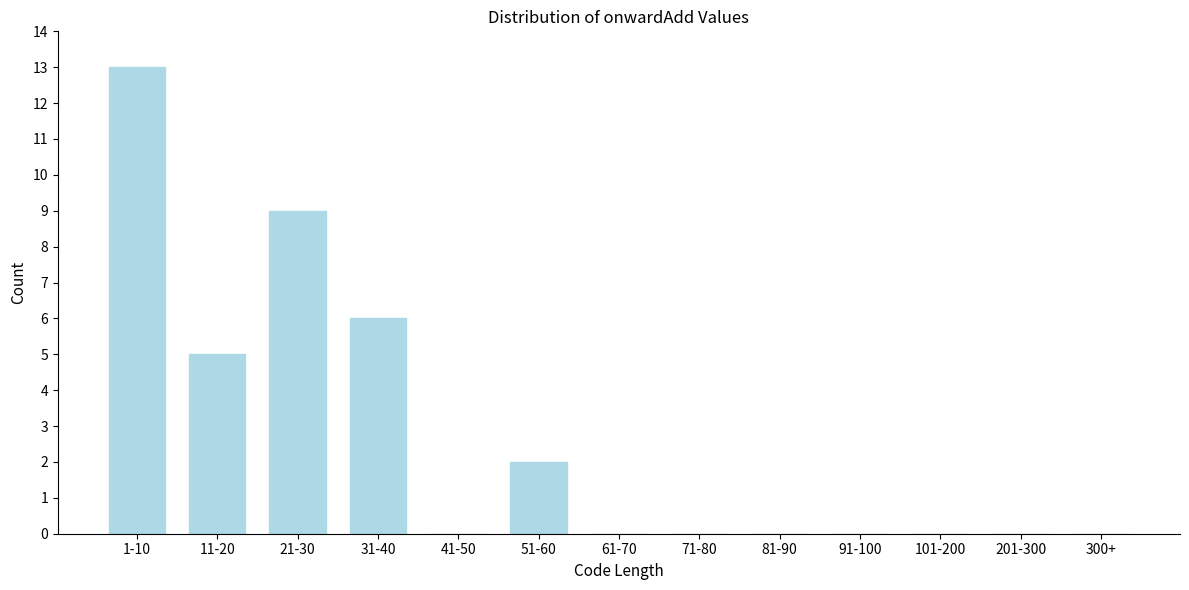

Reading left to right, list all the values displayed in this chart.

1-10=13	11-20=5	21-30=9	31-40=6	41-50=0	51-60=2	61-70=0	71-80=0	81-90=0	91-100=0	101-200=0	201-300=0	300+=0